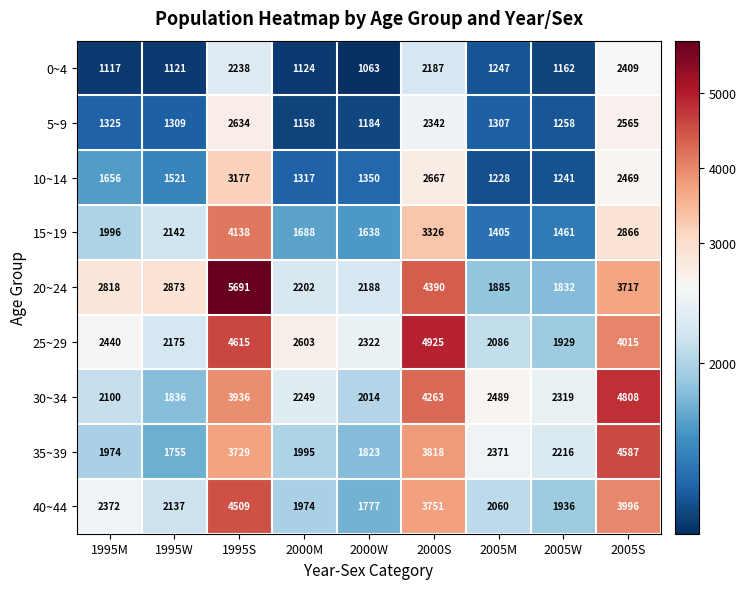

The value of 40~44 at 2005M is 2060. True or false?

True